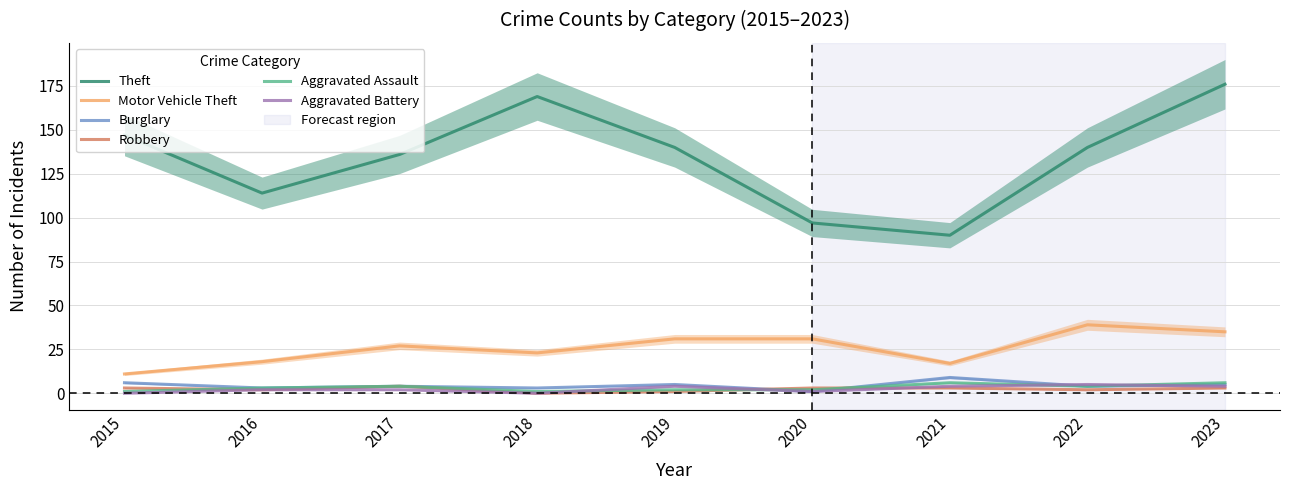

Read the Aggravated Battery value at 2023.

4